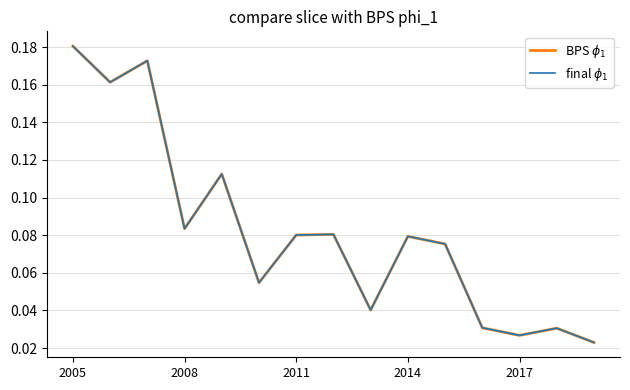

Which series has the largest total across all categories?

BPS $\phi_1$